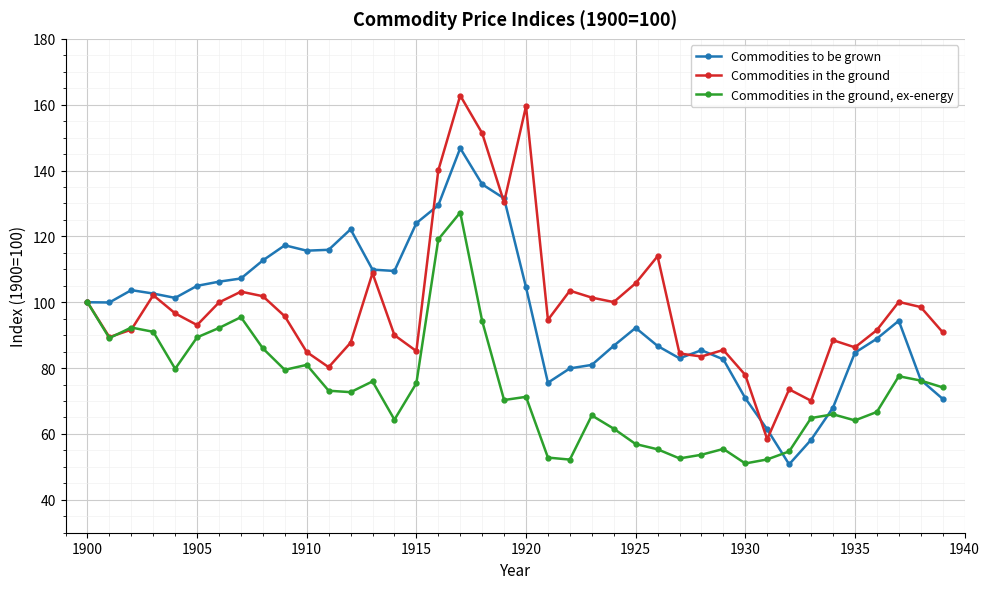

Which series has the widest spread of values?

Commodities in the ground